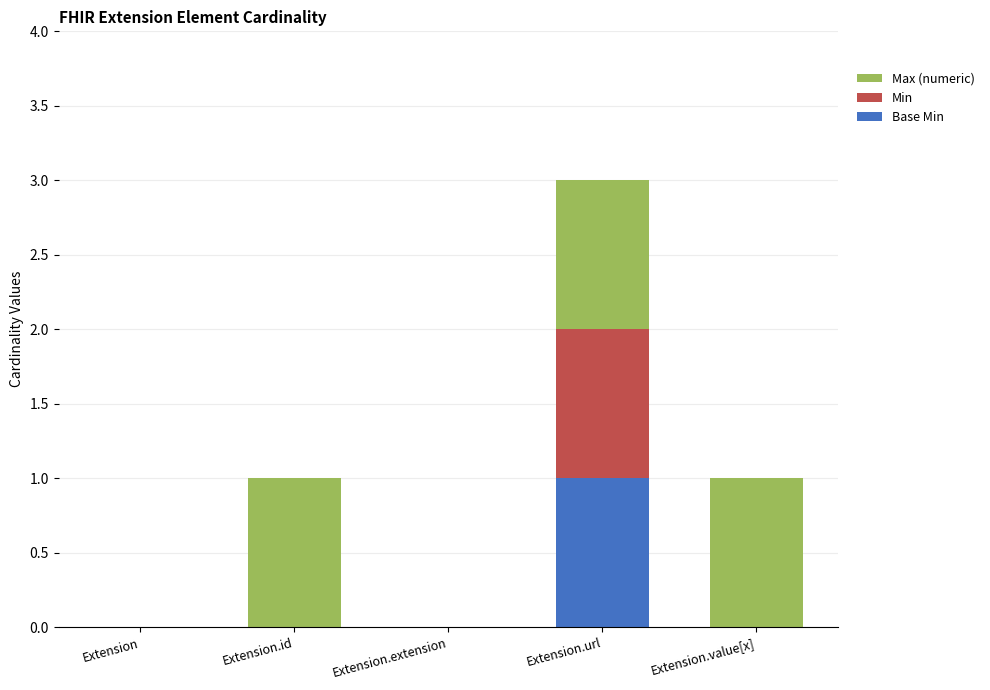

At which category is the sum across all series the highest?

Extension.url